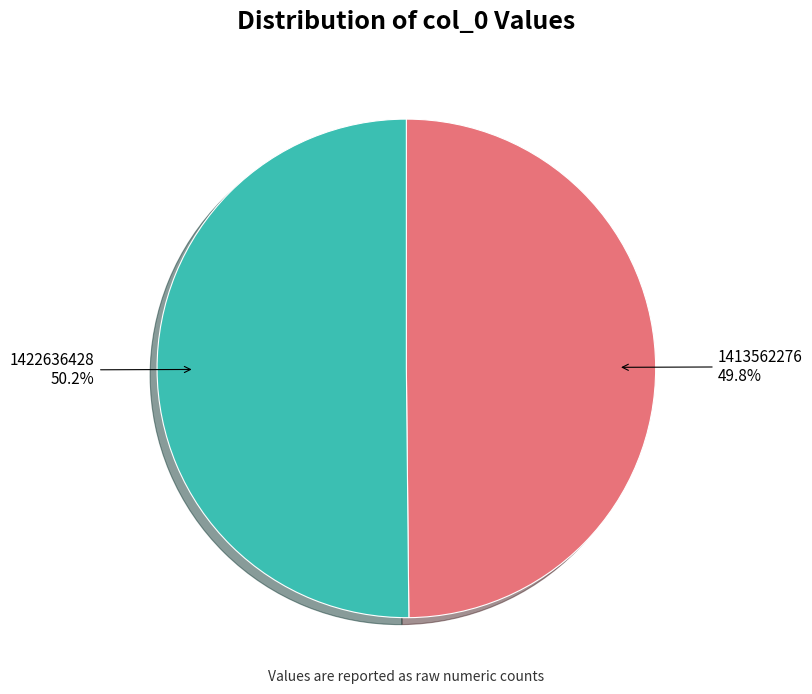

What percentage is the 1422636428 slice, to the nearest percent?

50%